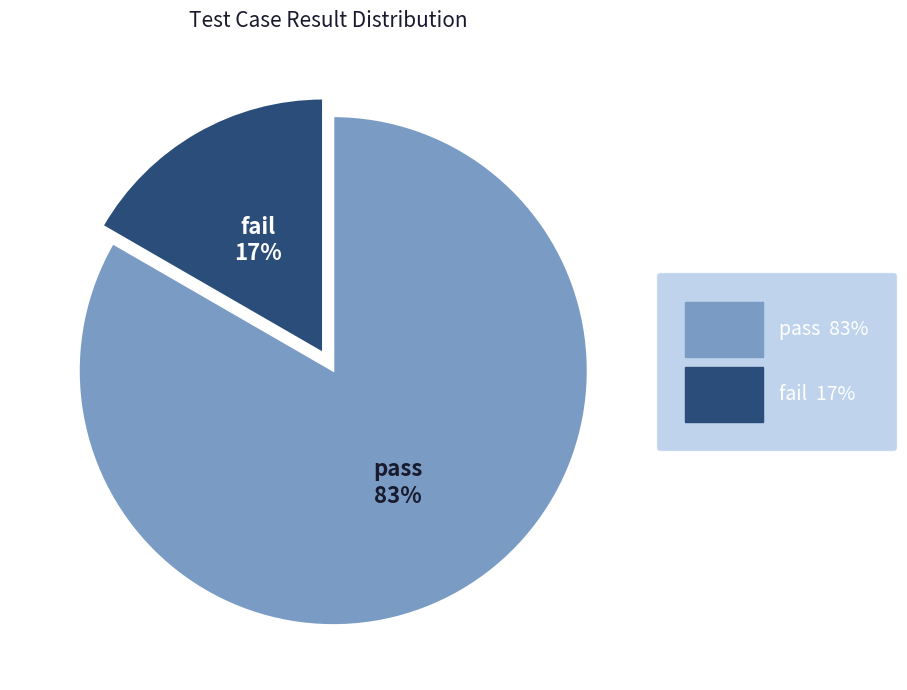

Which category has the biggest portion of the pie?

pass